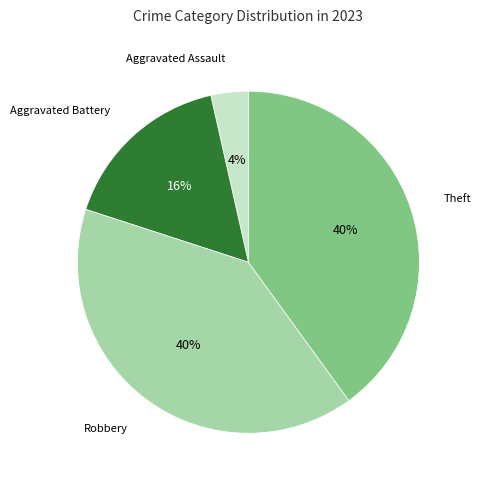

To the nearest percent, what is the average slice percentage?

25%